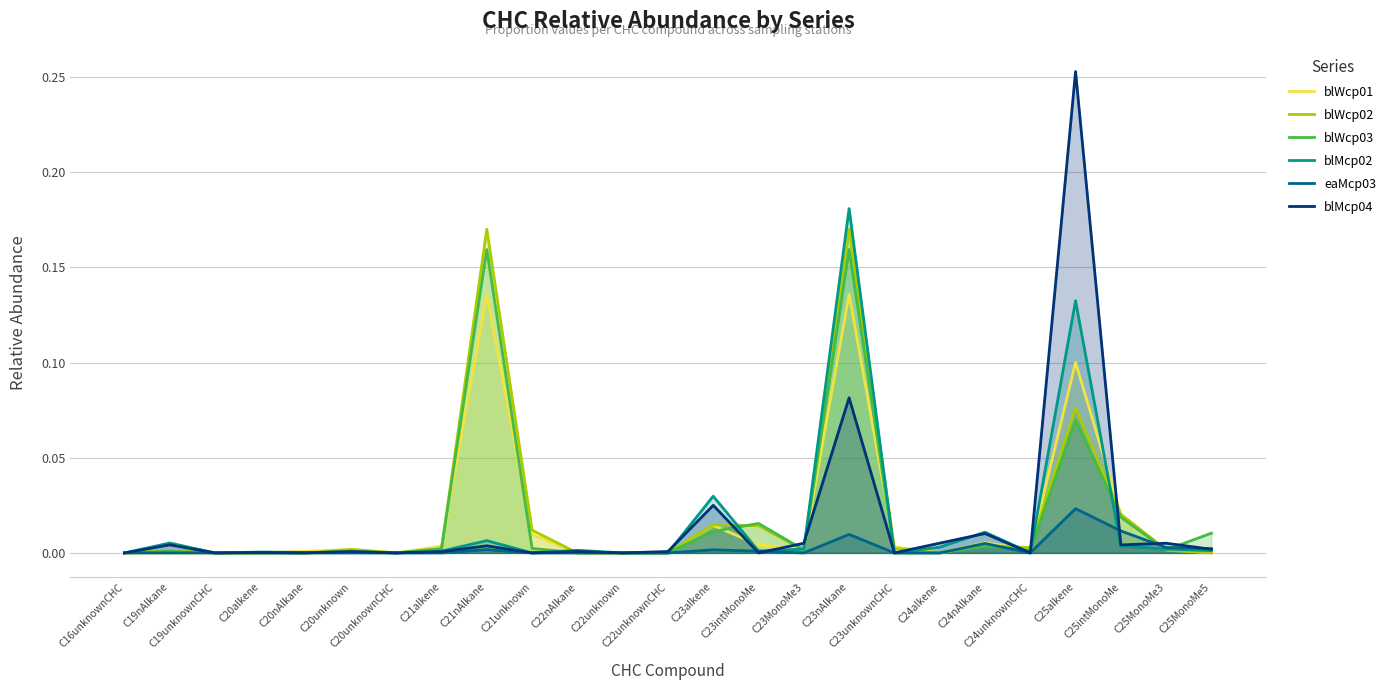

How many intersections are there between blWcp01 and blWcp02?

6